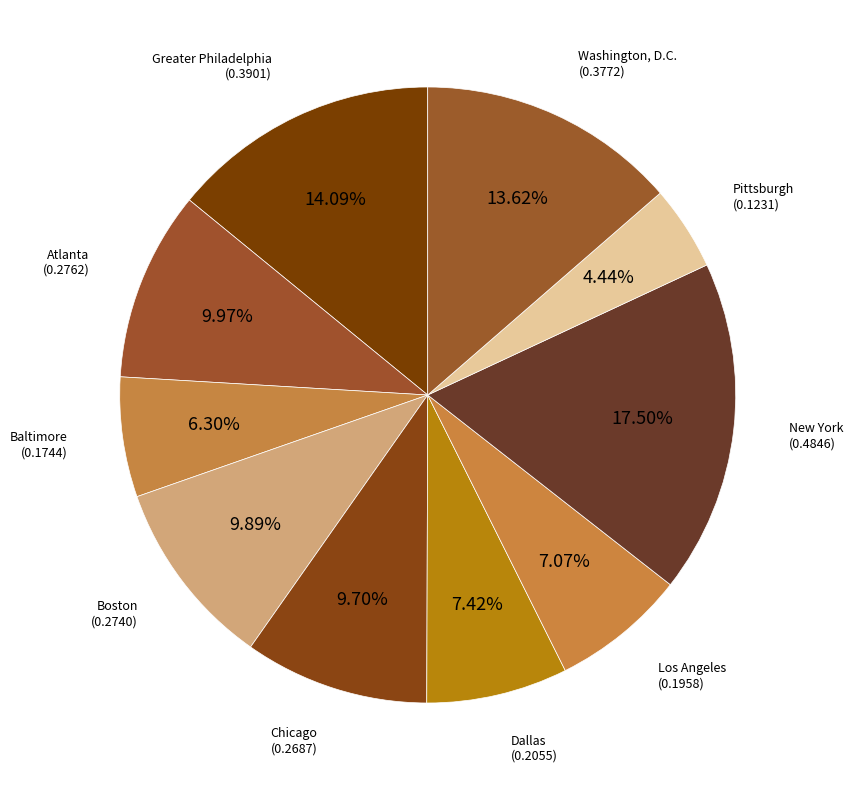

What is the smallest slice in the pie chart?

Pittsburgh